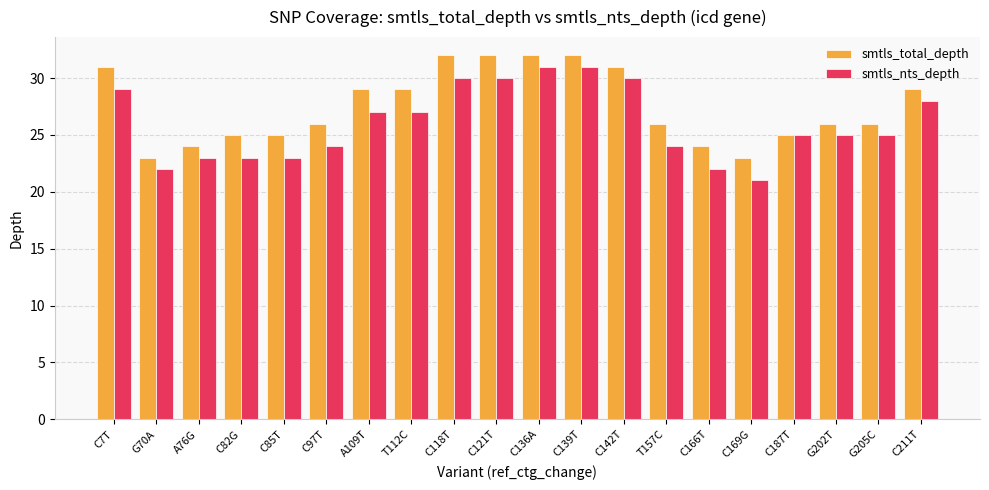

What is the label of the 14th bar from the left?

T157C